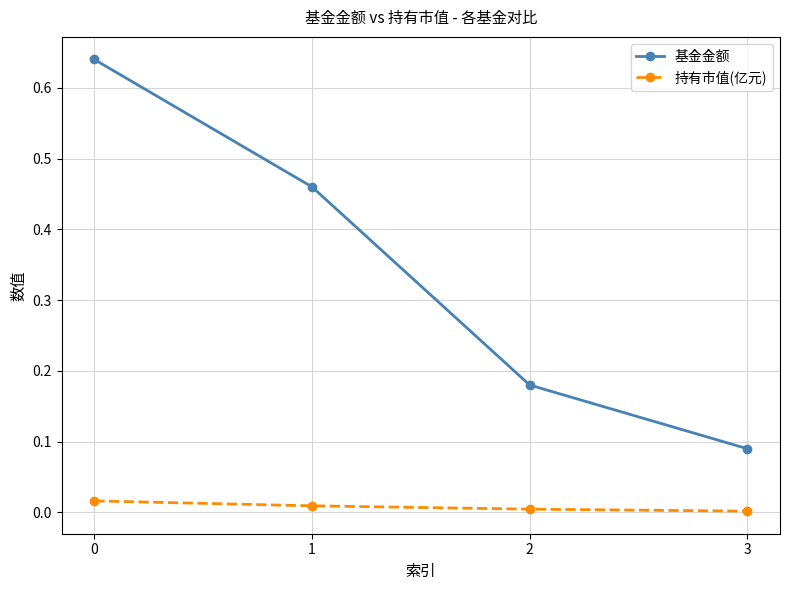

Count the number of data series in this chart.

2